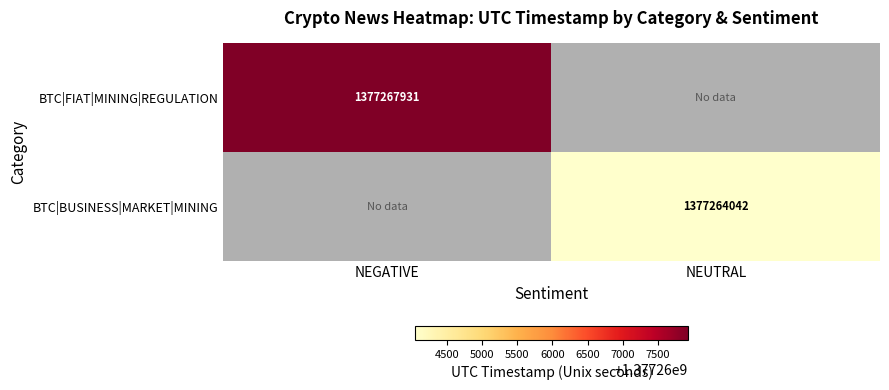

True or false: BTC|BUSINESS|MARKET|MINING has a value of 1377264042 at NEUTRAL.

True